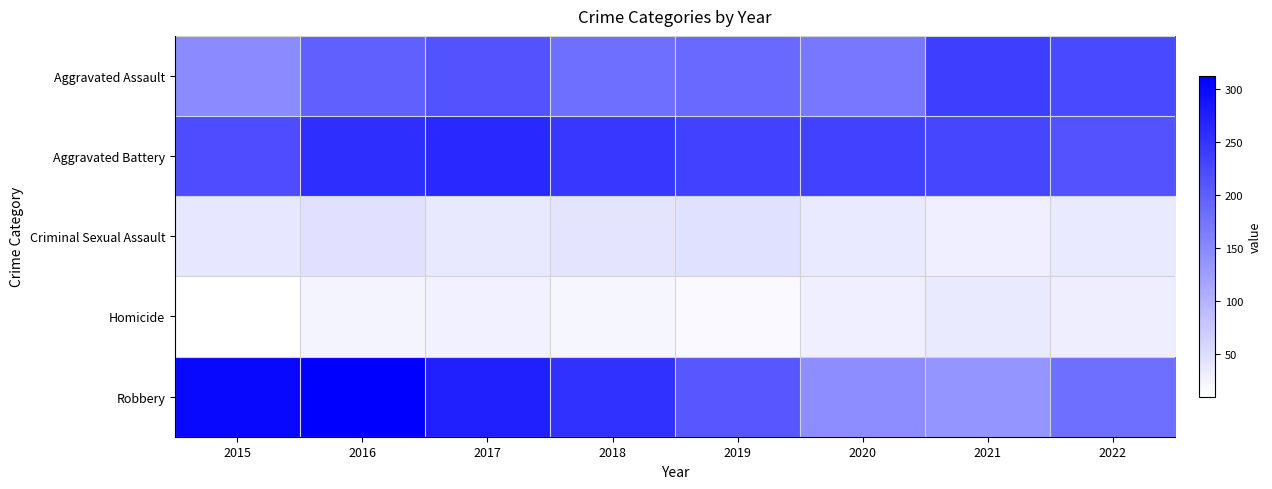

How many series are shown in this chart?

5